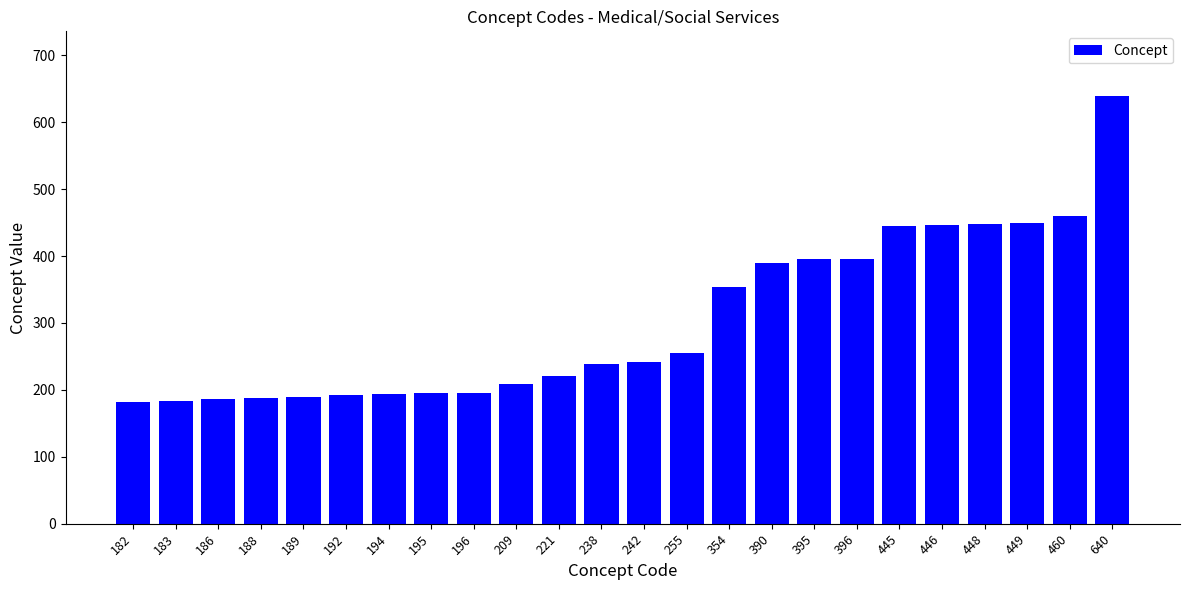

At which category does the chart reach its peak across all series?

640